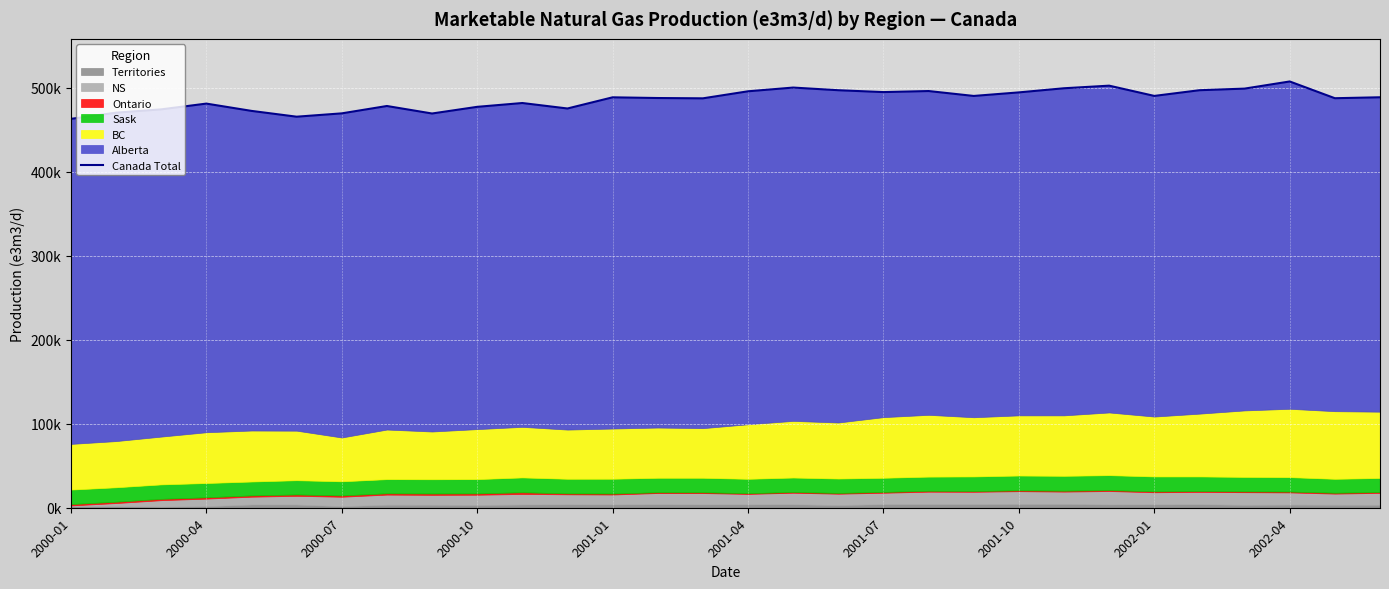

How many lines are shown in the chart?

1